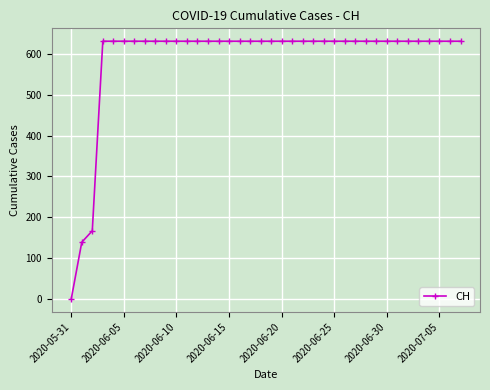

What is the average value?

589